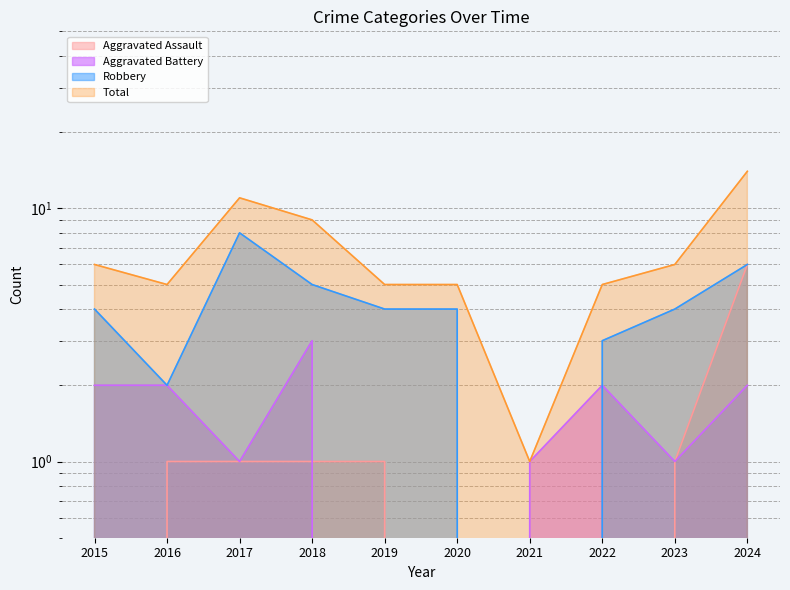

What is the total value across all series at 2021?

2